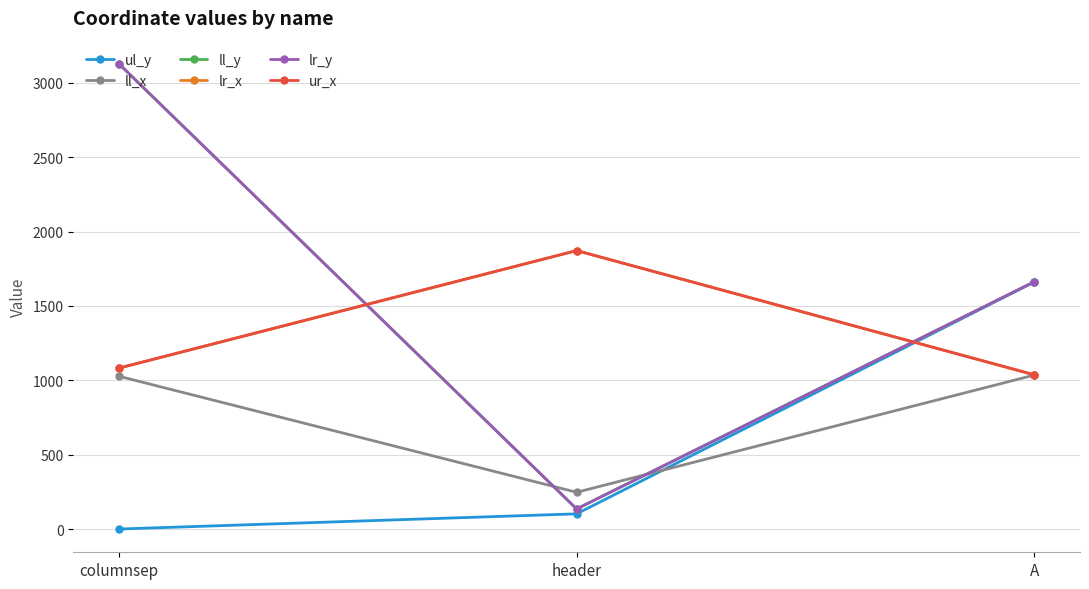

Is this an area chart (filled region under the line)?

No